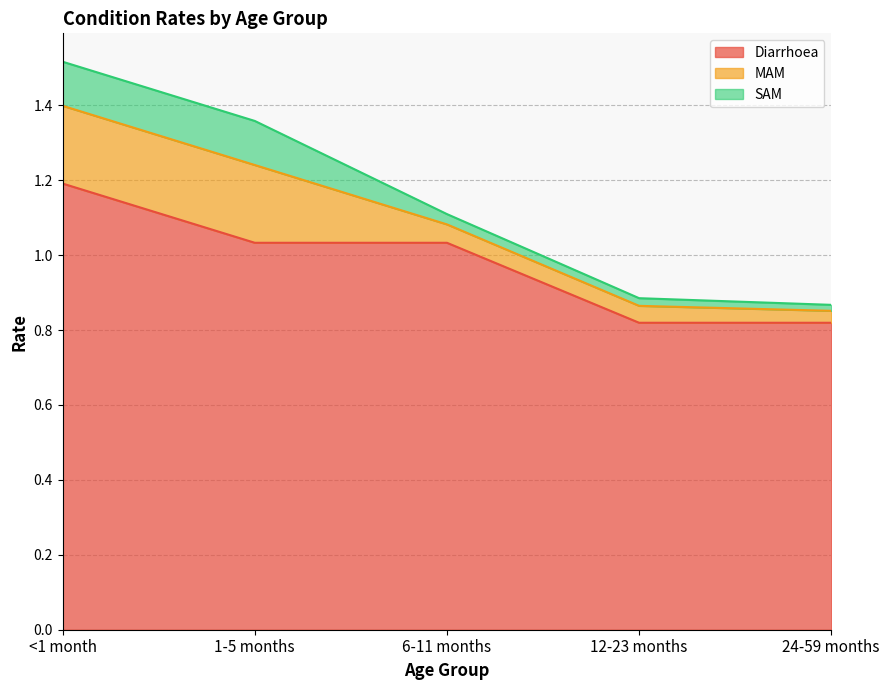

How many data points in Diarrhoea are above 1?

3